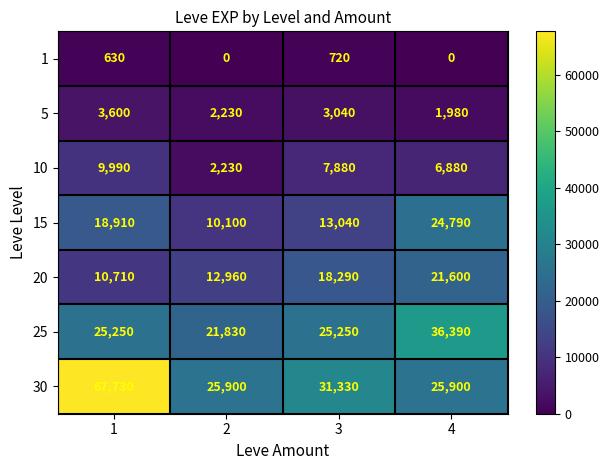

What is the difference between the maximum and minimum values in the 25 series?

14560